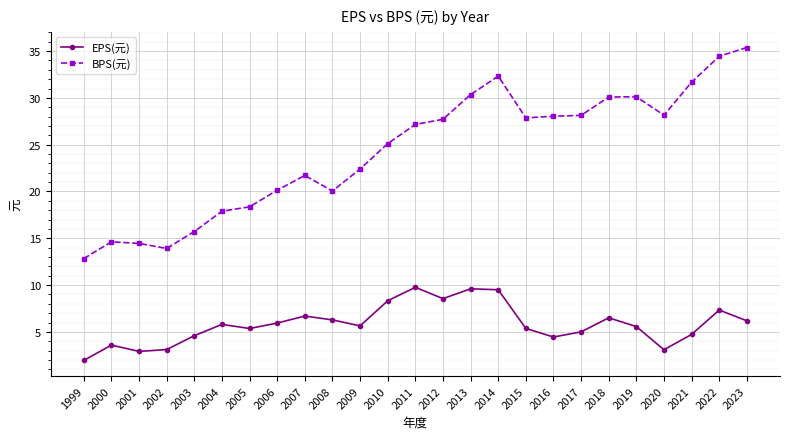

What is the value of the BPS(元) point at the 20th from the left?

30.1